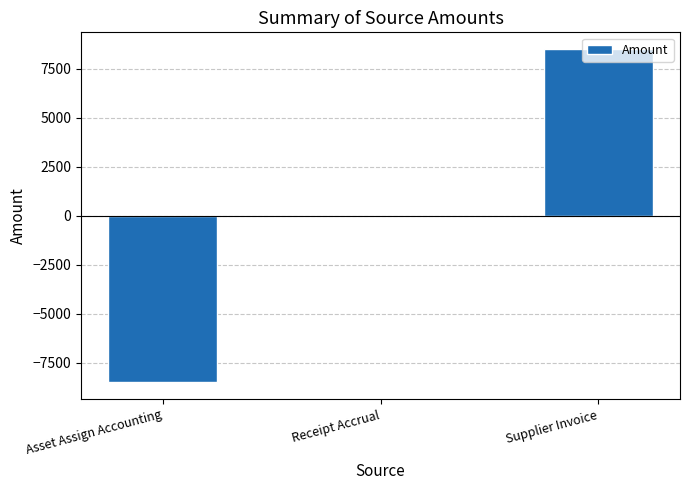

How many series are shown in this chart?

1